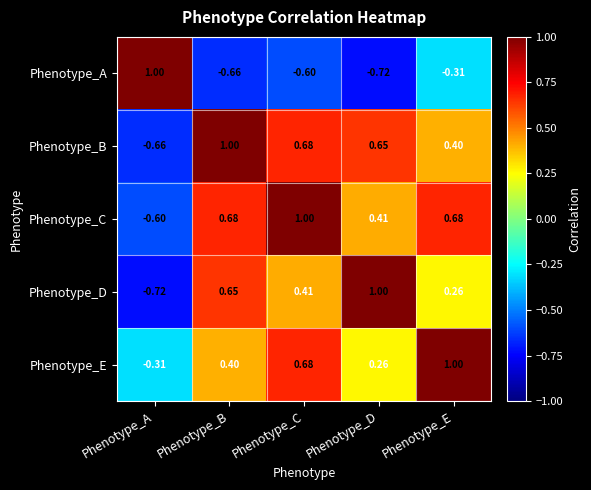

Rank the series at Phenotype_E from lowest to highest value.

Phenotype_A, Phenotype_D, Phenotype_B, Phenotype_C, Phenotype_E